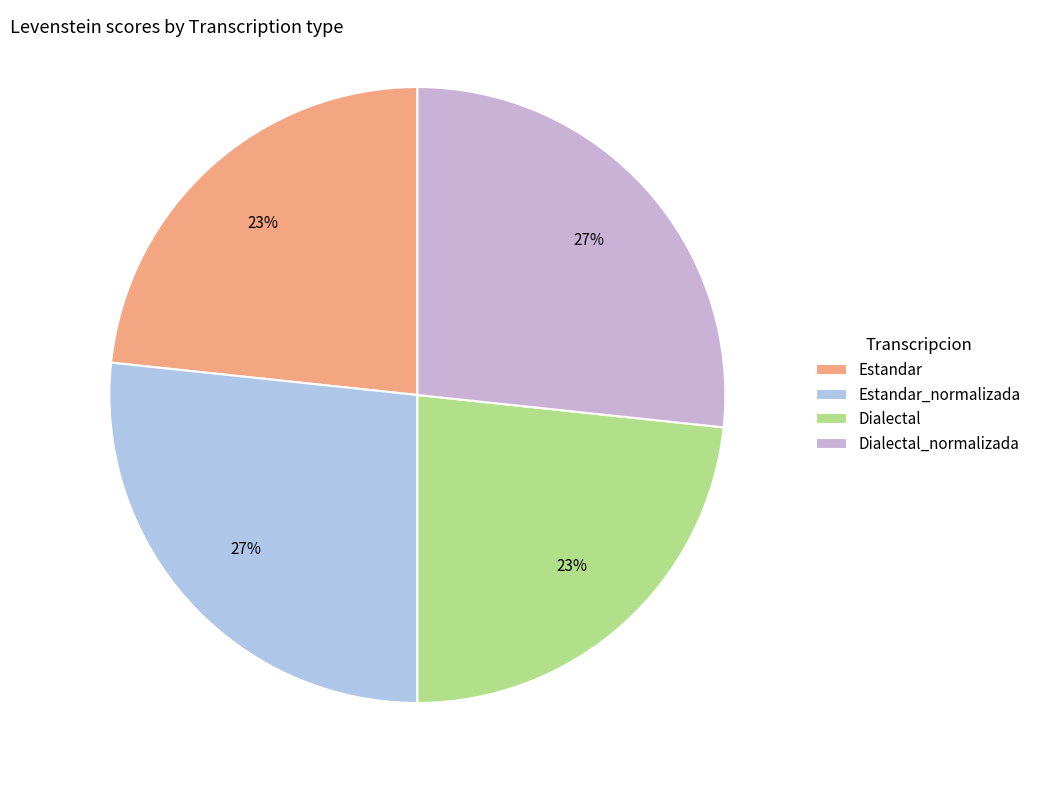

How many segments does this pie chart have?

4